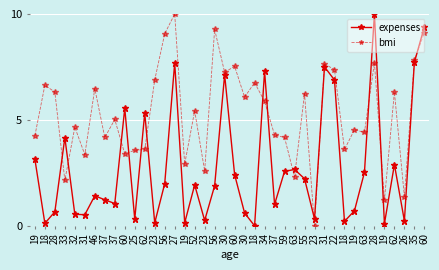

What is the maximum value shown in the chart?

10.0